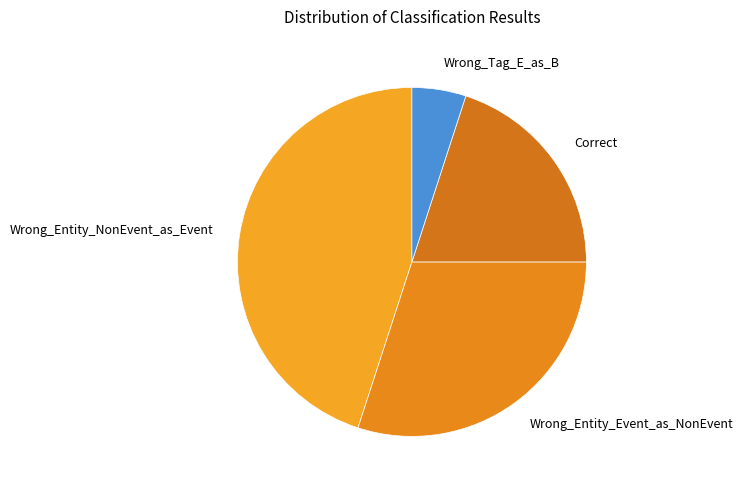

Does any single category account for the majority?

No